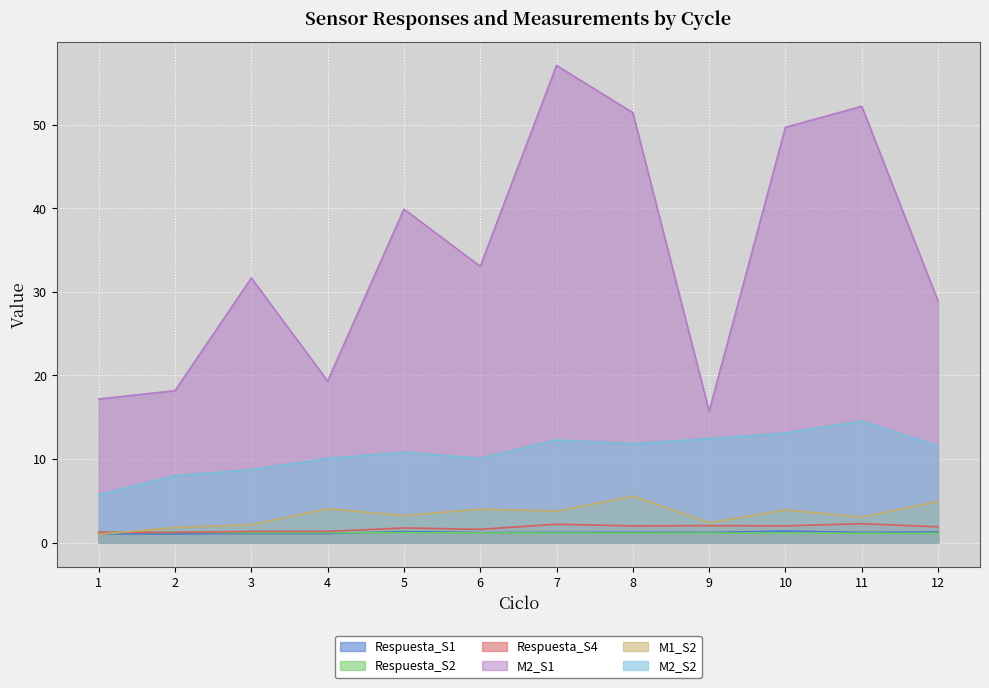

How many lines are shown in the chart?

6